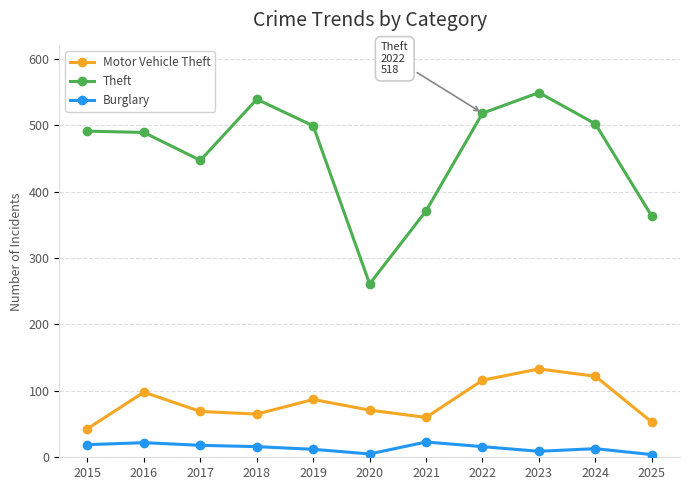

What is the difference between the Motor Vehicle Theft values at 2019 and 2021?

27